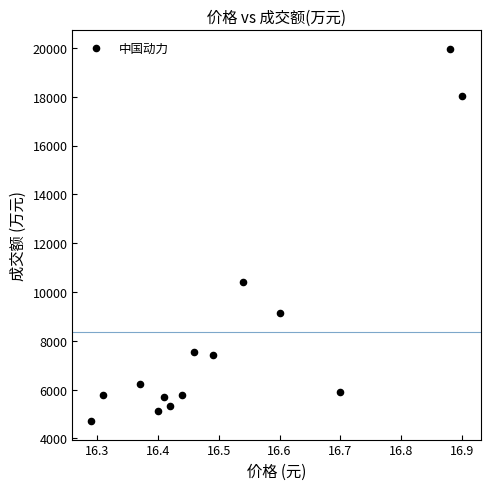

What Y value in the scatter plot is closest to 12334?

10409